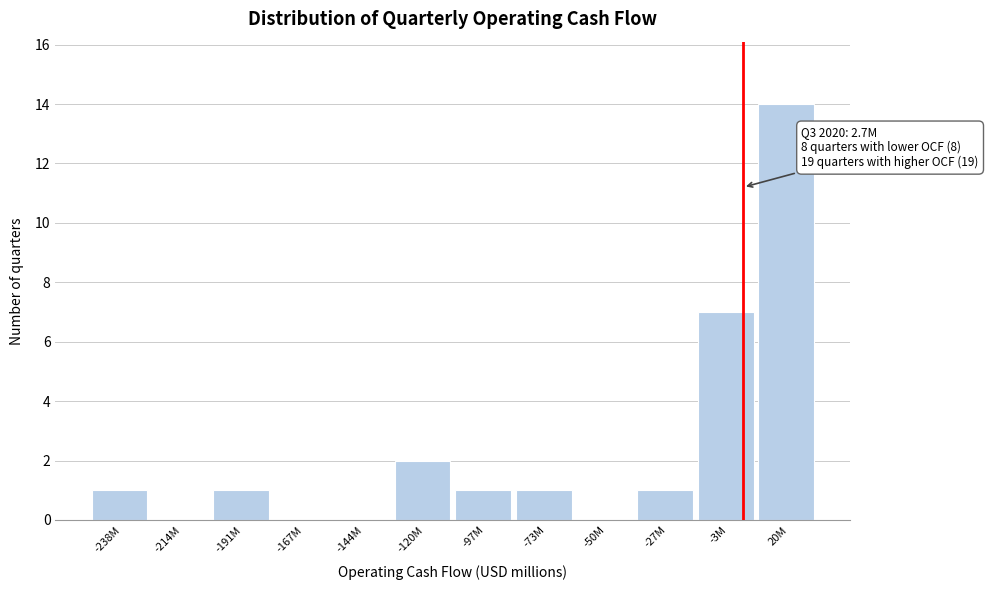

Reading right to left, list all the values displayed in this chart.

20M=14	-3M=7	-27M=1	-50M=0	-73M=1	-97M=1	-120M=2	-144M=0	-167M=0	-191M=1	-214M=0	-238M=1